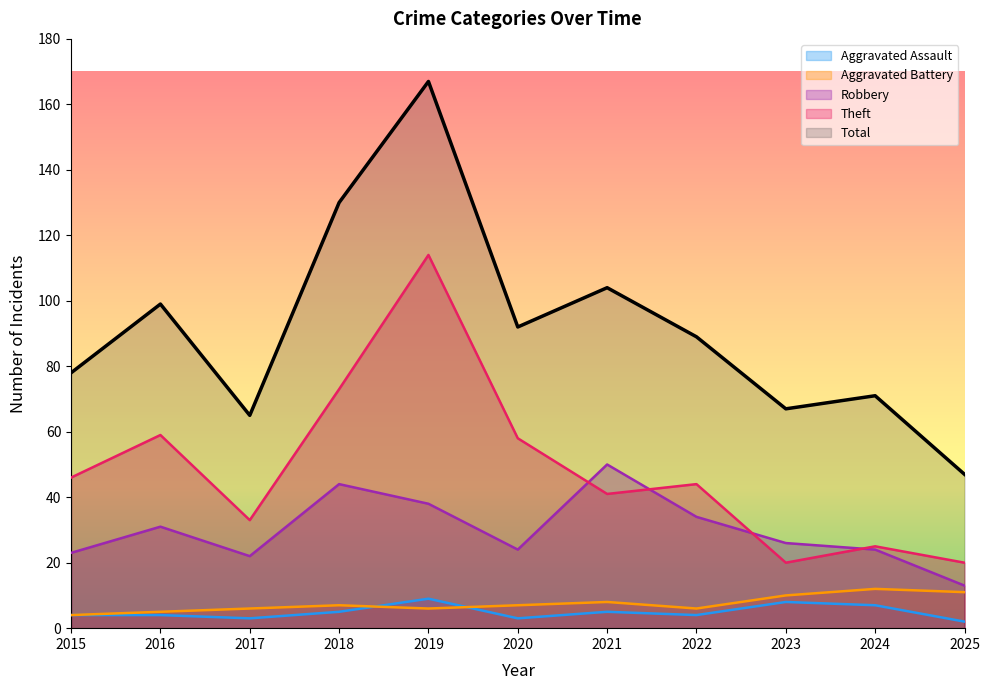

Which series has the largest total across all categories?

Total